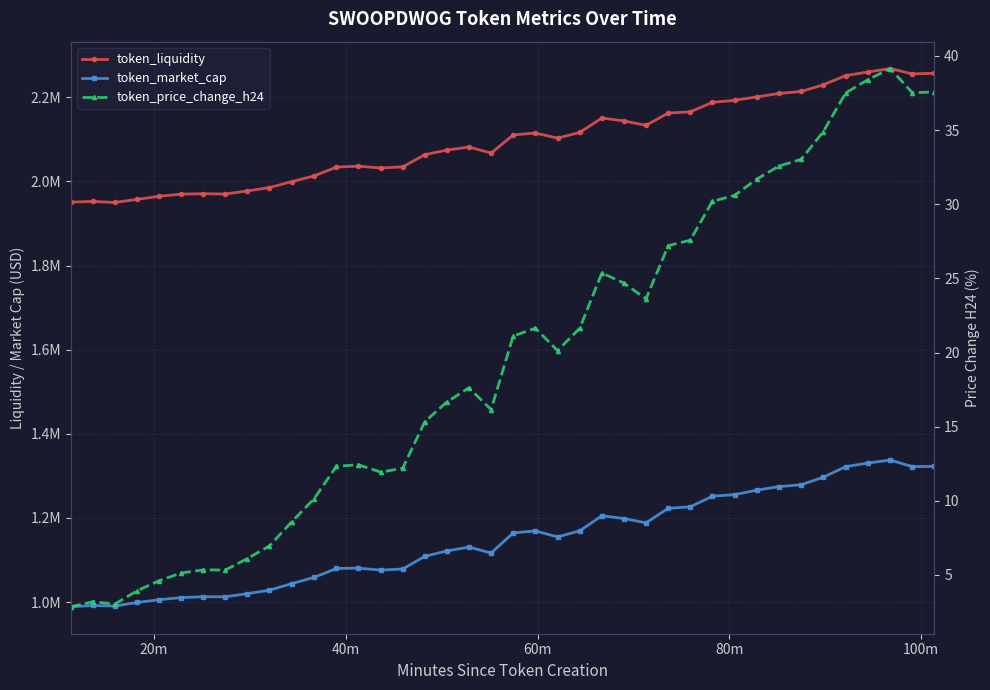

How many lines are shown in the chart?

3